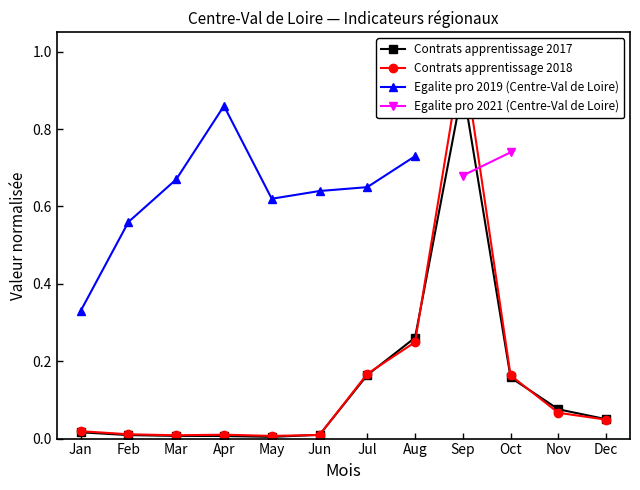

True or false: Egalite pro 2019 (Centre-Val de Loire) has a value of 0.9 at Feb.

False